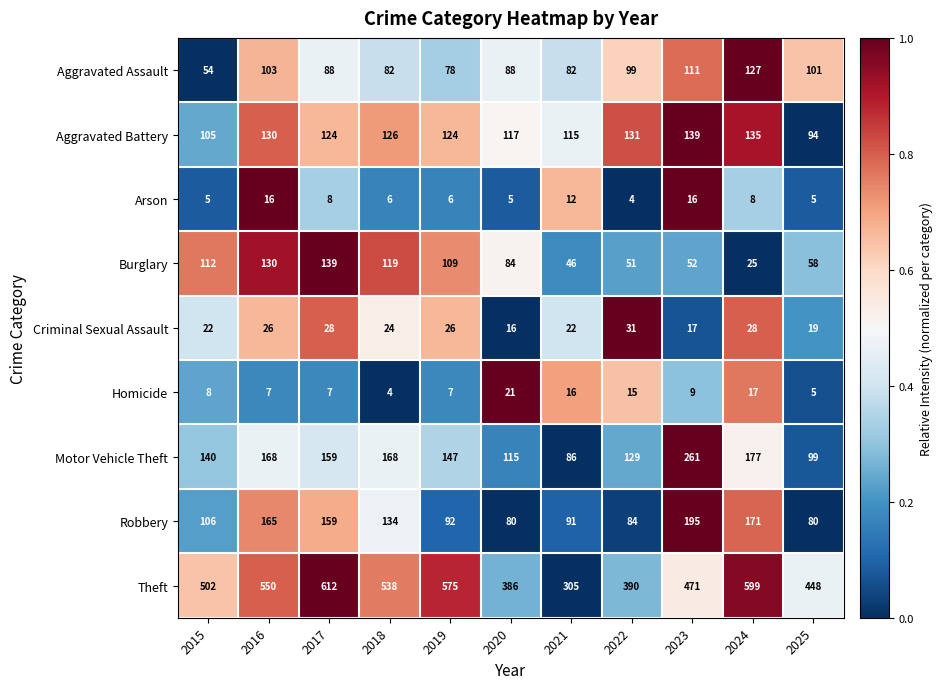

Is the value of Homicide at 2020 greater than the value of Motor Vehicle Theft at 2017?

No